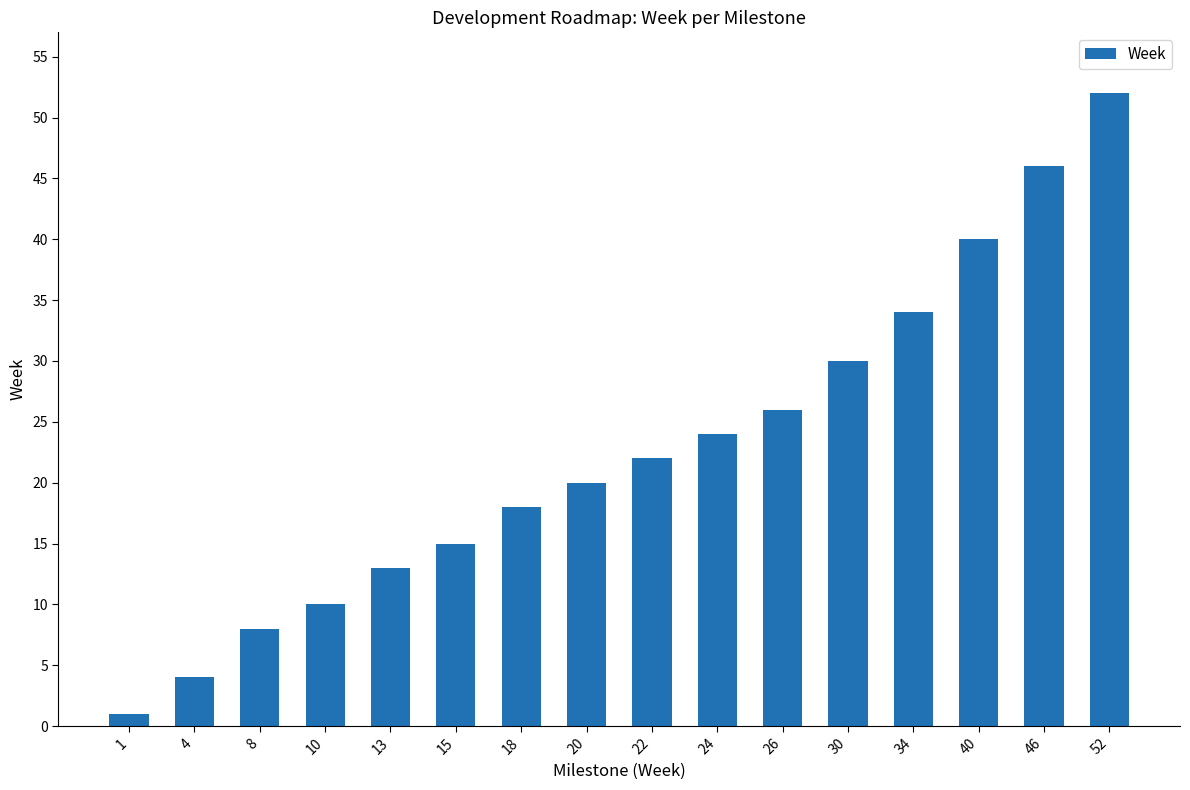

Which has a higher value, 20 or 40?

40